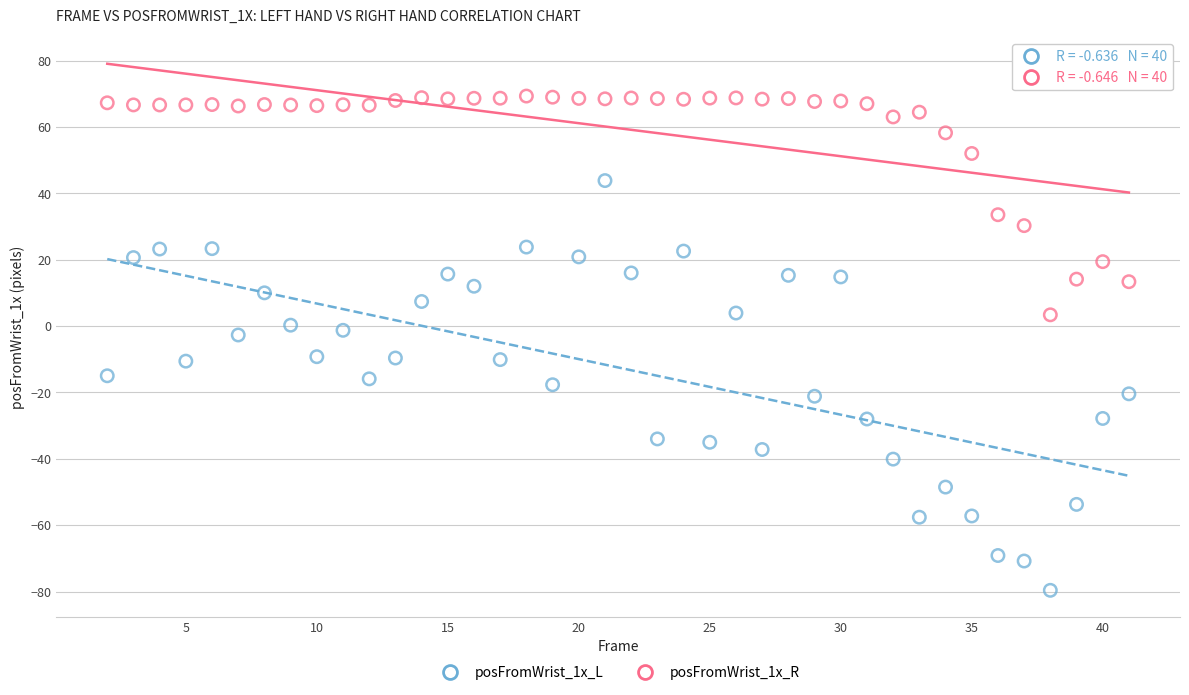

Across all data points, what is the range of Y values (max minus min)?

148.9